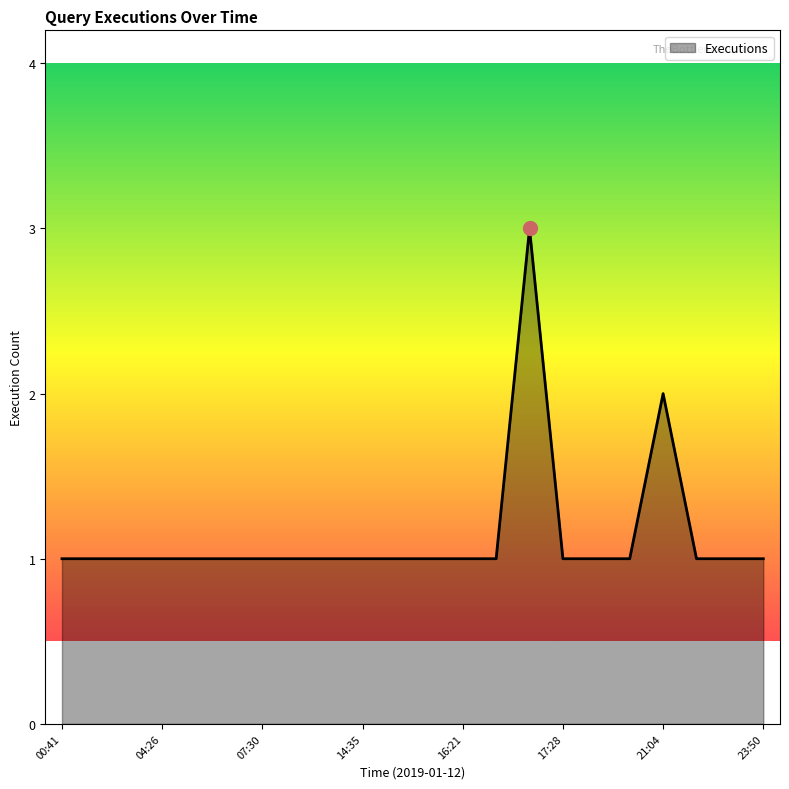

Reading left to right, extract all data points from this chart.

1	1	1	1	1	1	1	1	1	1	1	1	1	1	3	1	1	1	2	1	1	1